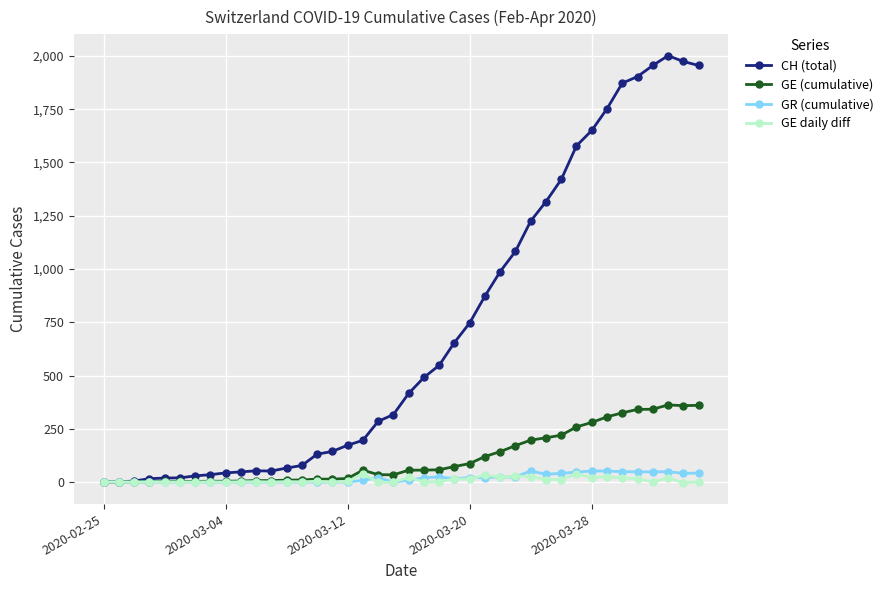

Does the chart have visible grid lines?

Yes